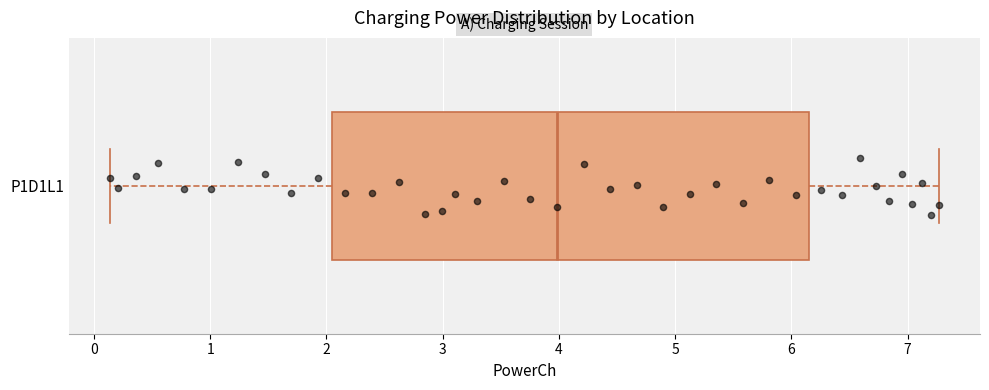

Transcribe this box plot: give where the median line is, the range the box spans, and where the two whiskers end, as read against the x-axis. The values are not printed on the chart, so give them approximately, as read against the axis.

median 4.0, box 2.0 to 6.1, whiskers 0.1 to 7.3